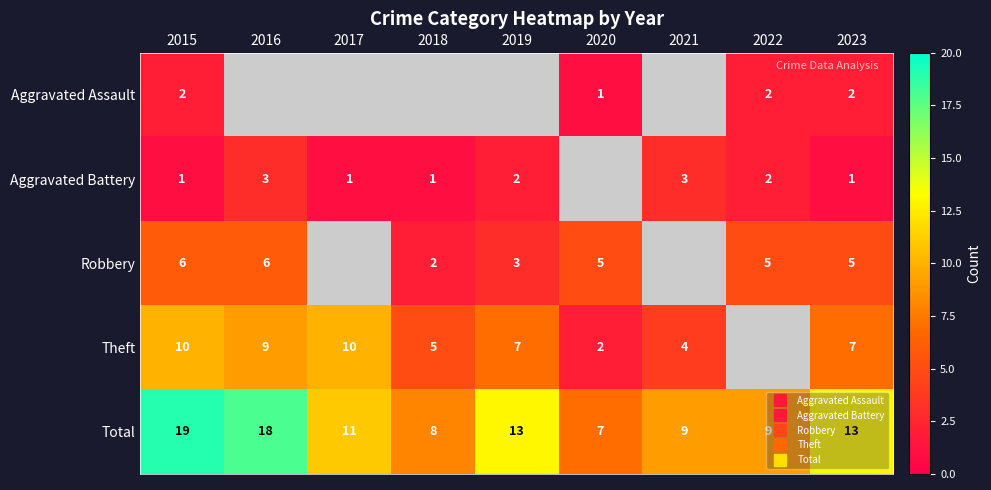

At which category is the sum across all series the highest?

2015